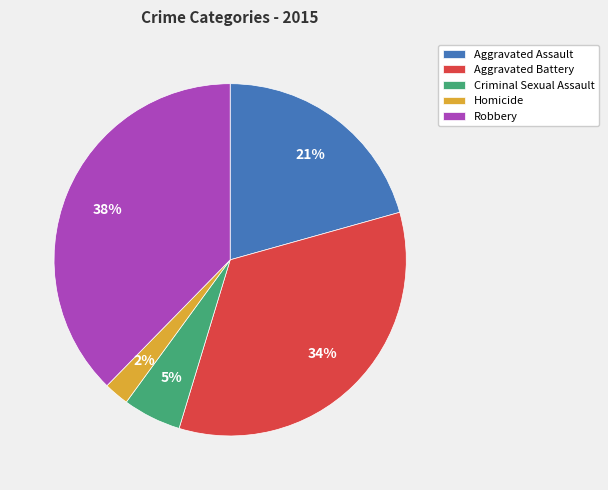

Combined, do Aggravated Battery and Robbery account for over 50%?

Yes